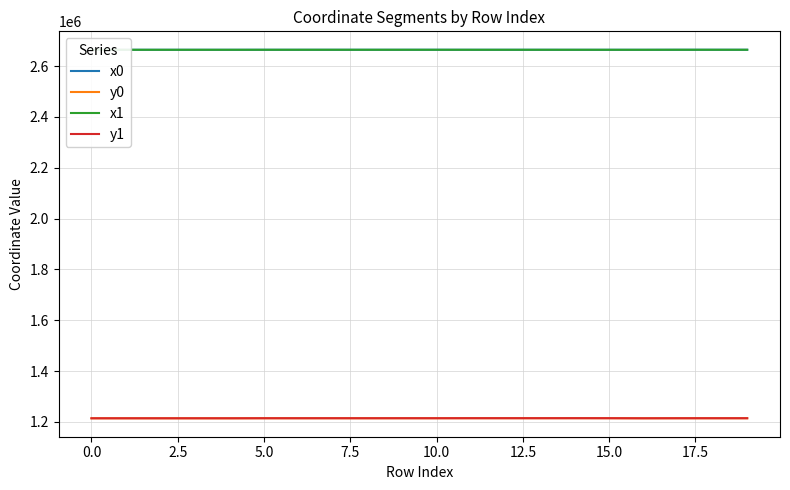

What is the maximum value for x0?

2664361.4